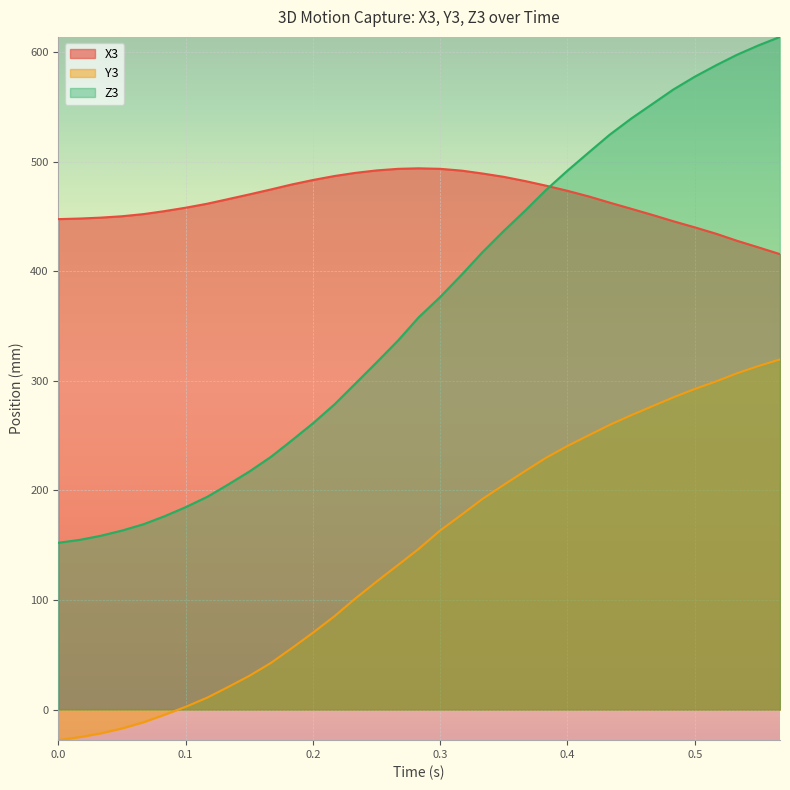

Which category has the highest value in the Y3 series?

0.567